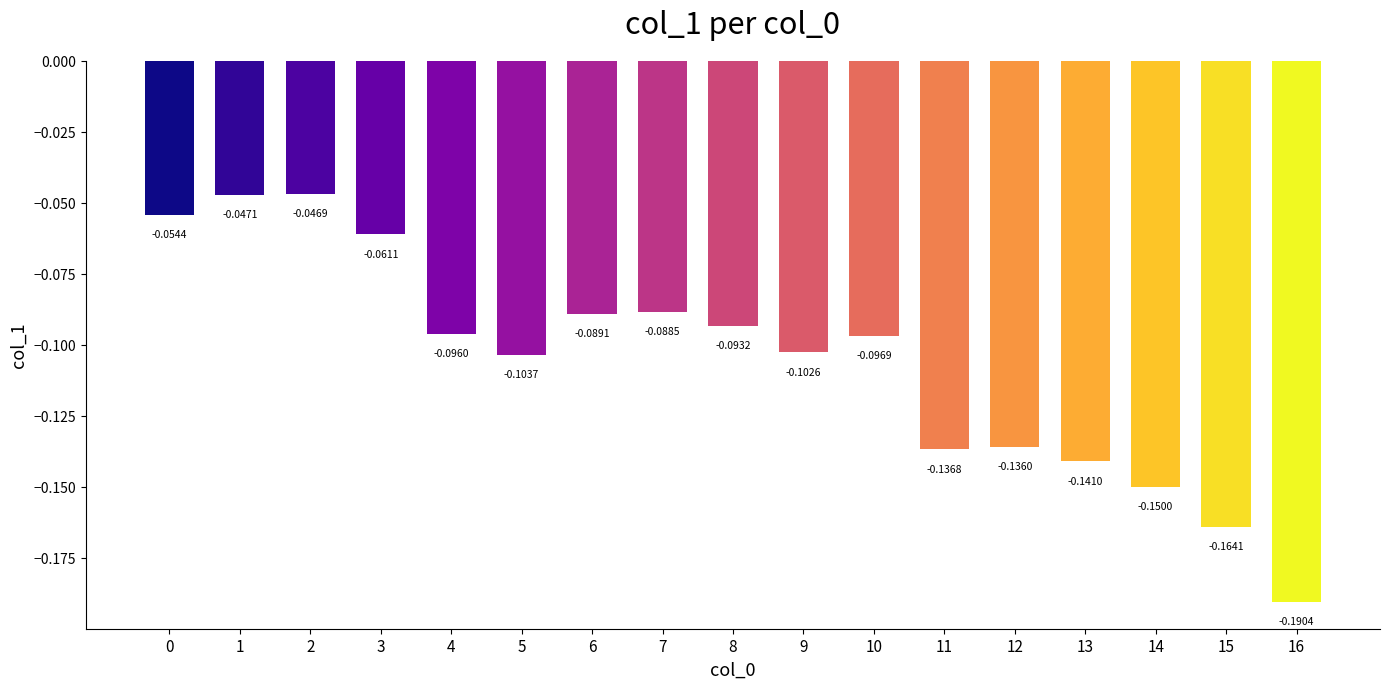

At which label is the value closest to 0?

2